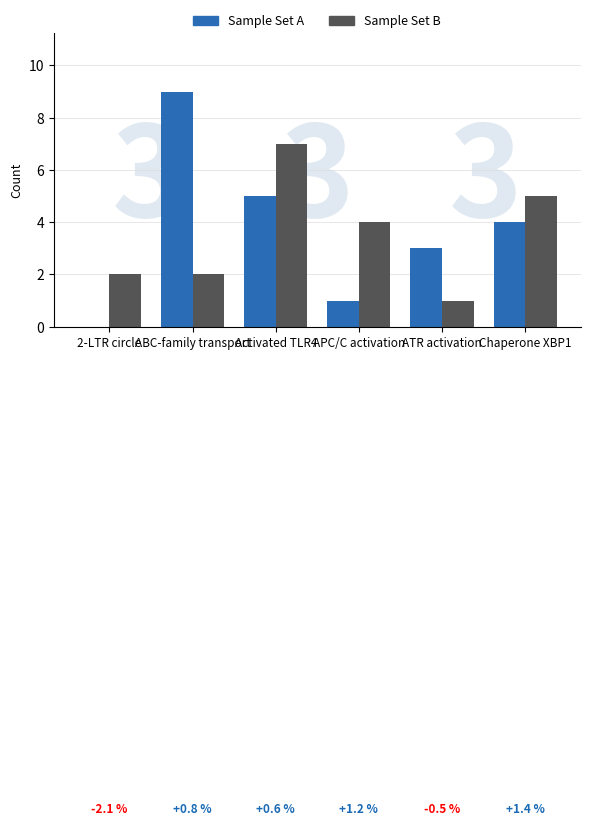

What is the total value across all series at ATR activation?

4